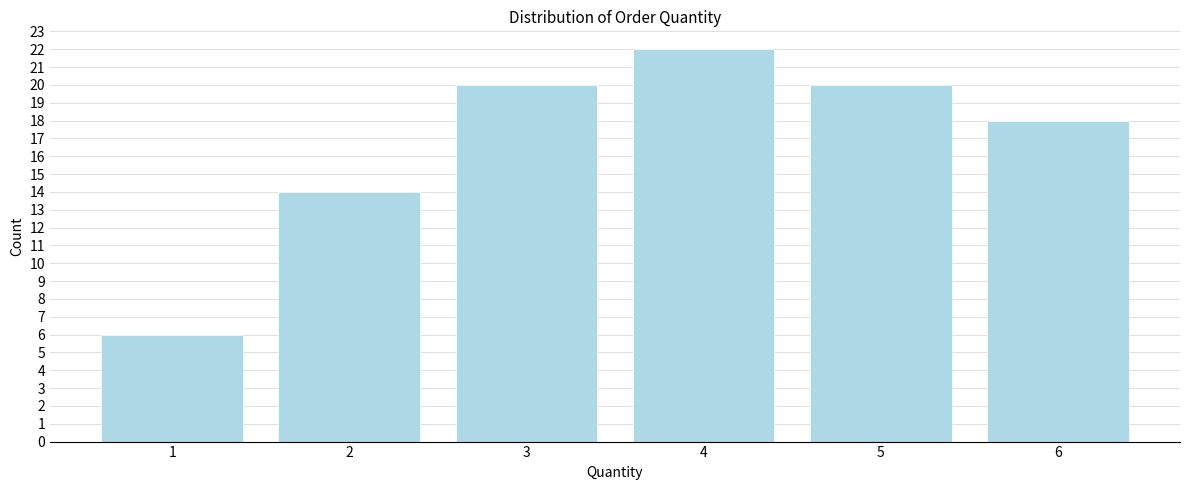

Reading left to right, what are all the values shown in this chart?

1=6	2=14	3=20	4=22	5=20	6=18